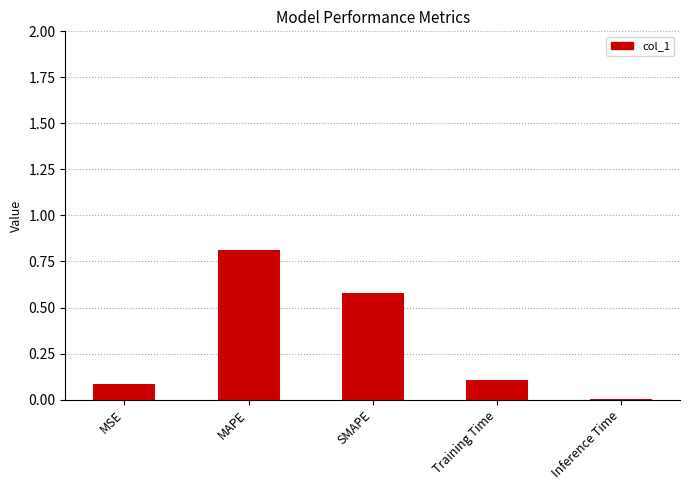

Between SMAPE and MAPE, which is larger?

MAPE